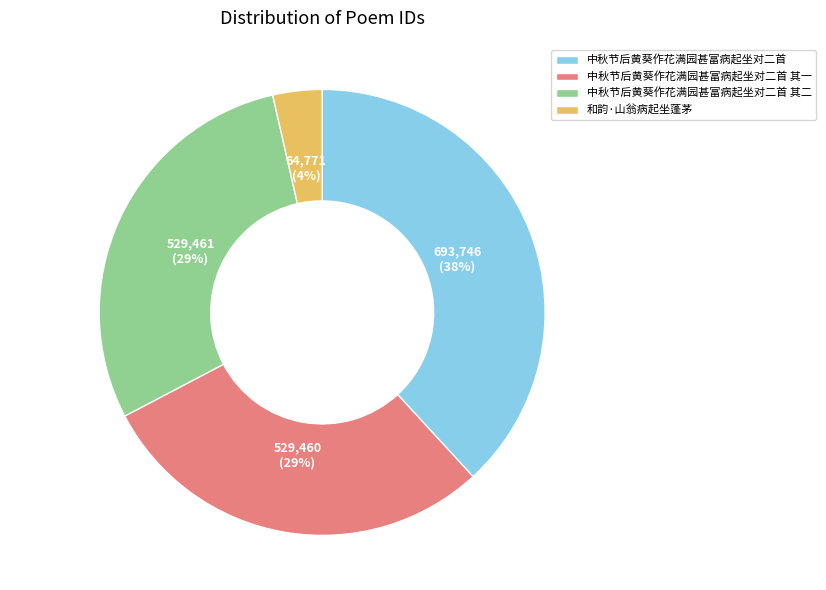

Combined, do 和韵·山翁病起坐蓬茅 and 中秋节后黄葵作花满园甚富病起坐对二首 其一 account for over 50%?

No